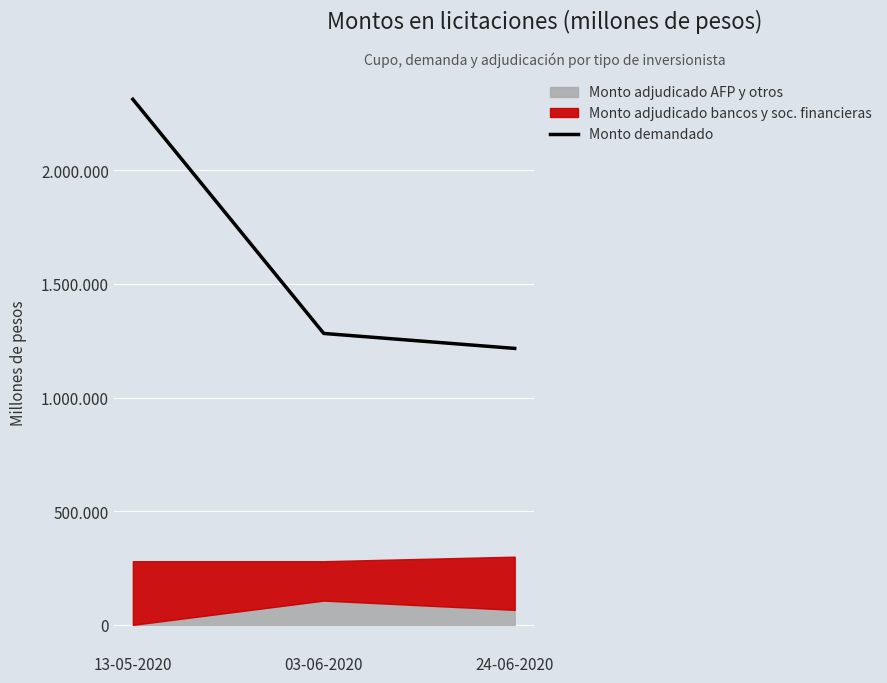

Rank the categories by value from lowest to highest.

24-06-2020, 03-06-2020, 13-05-2020